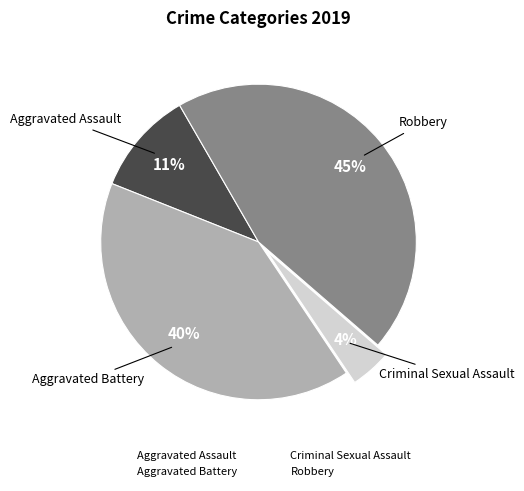

How many segments does this pie chart have?

4